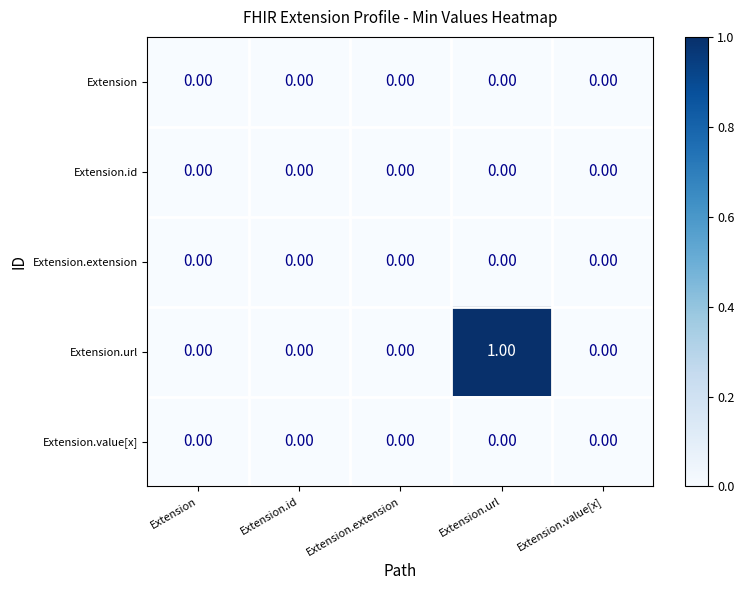

Which series has the largest range (max minus min)?

Extension.url